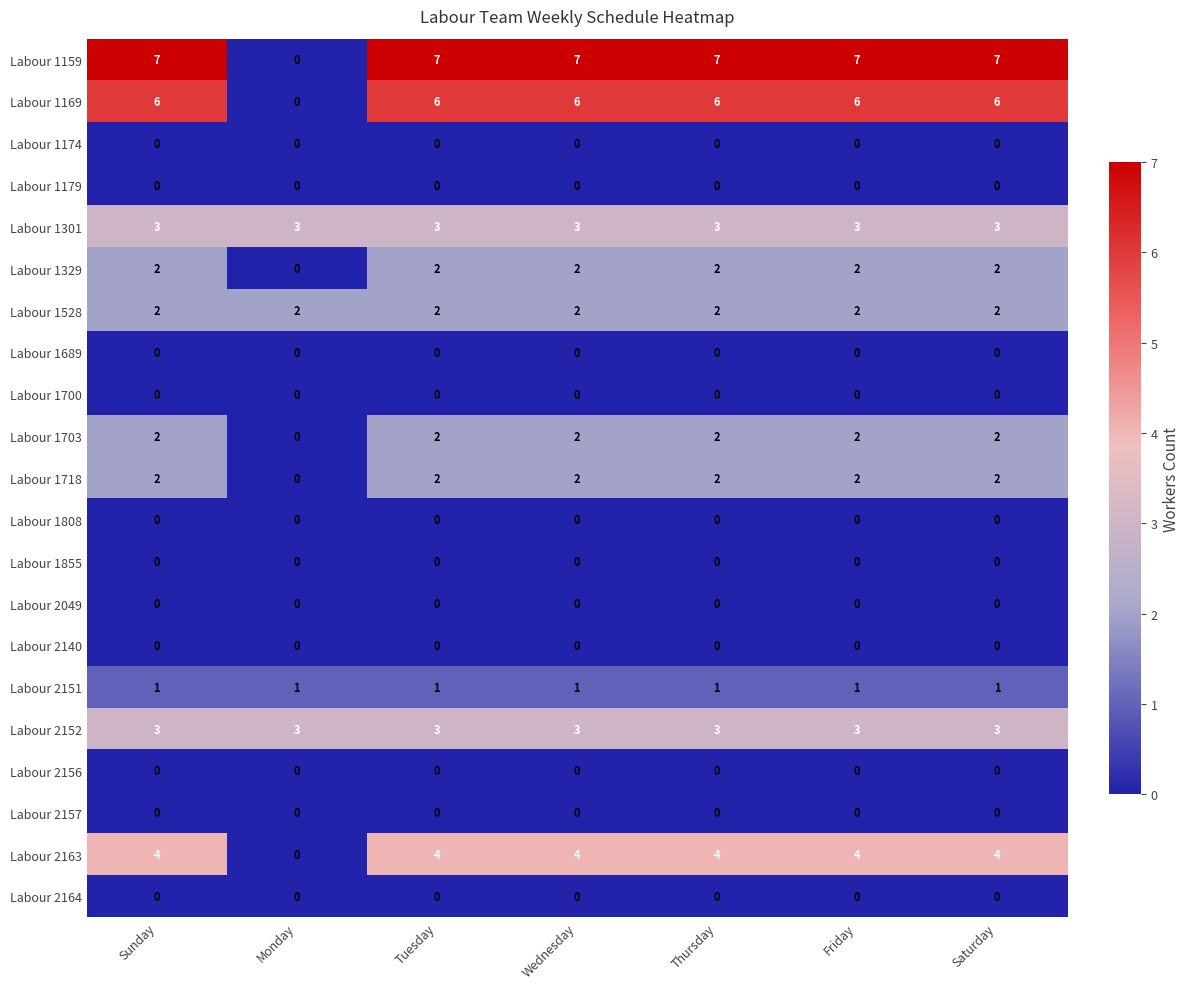

Count the Labour 1169 values in the range 6 to 7.

6